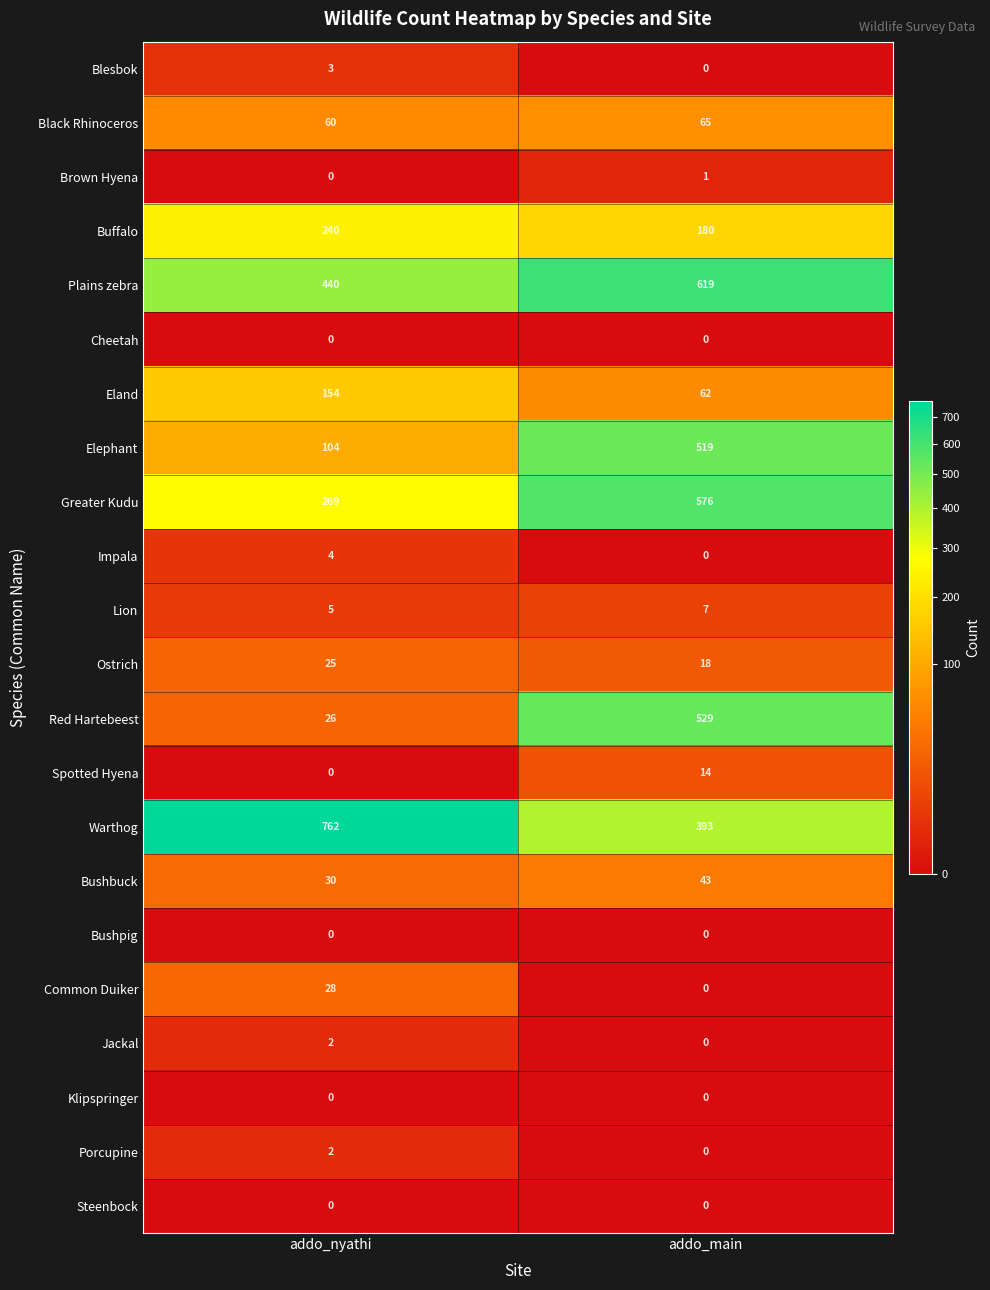

Which label corresponds to the largest value in the chart?

addo_nyathi